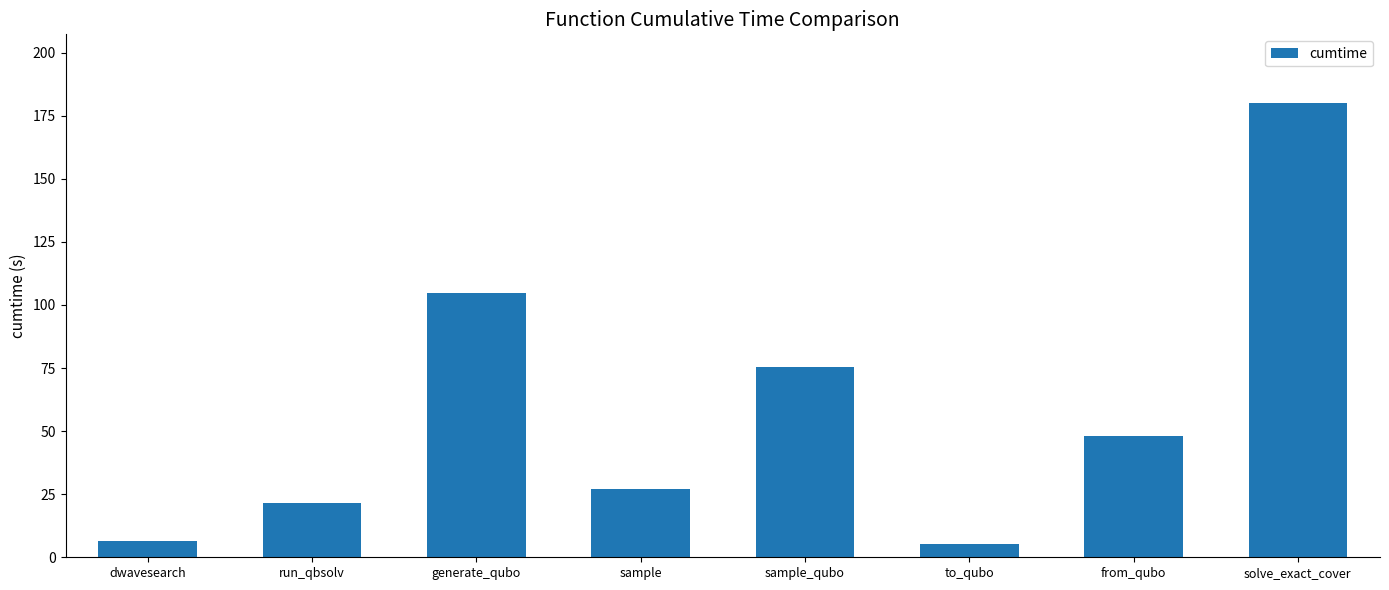

How many data points are less than 48?

4